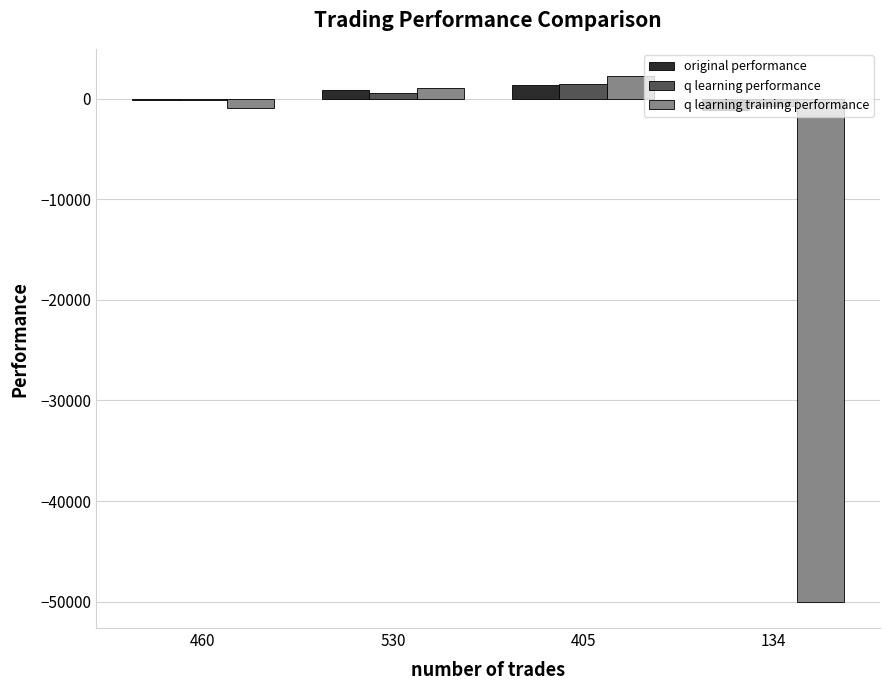

How many negative values does the q learning training performance series have?

2